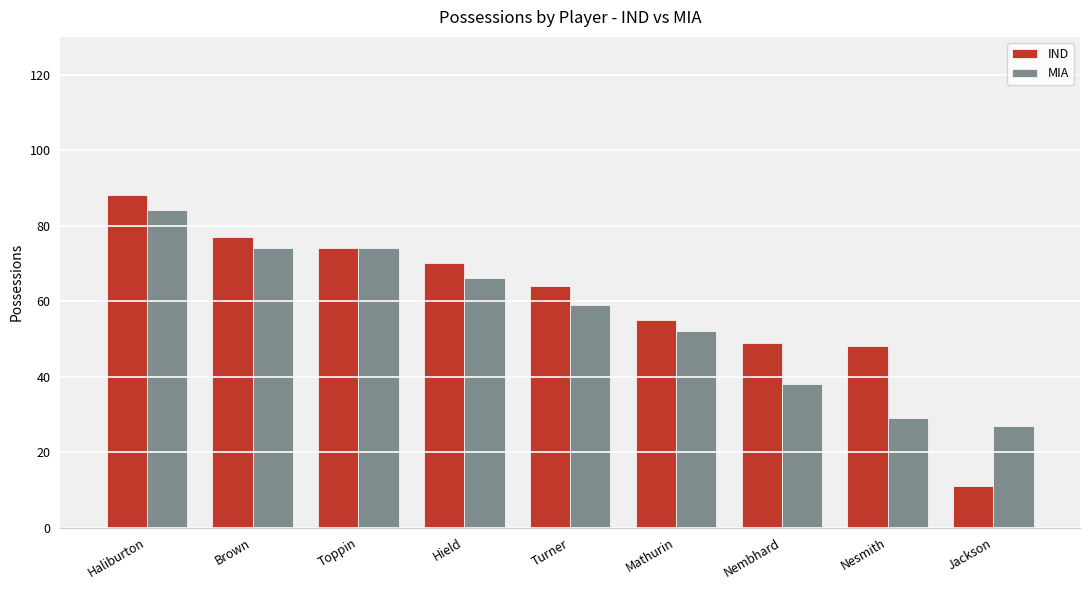

What position from the left is Hield?

4